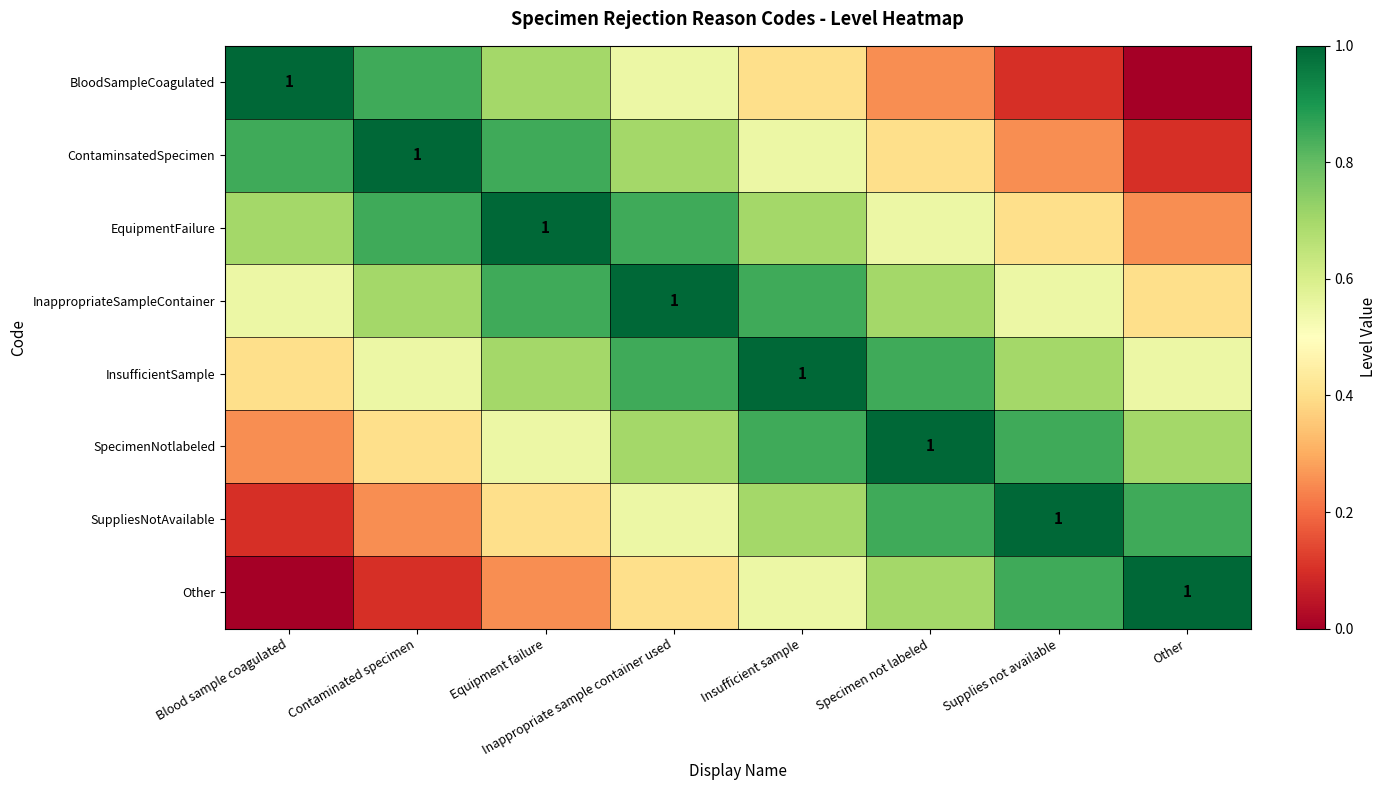

Is the value of Other at Contaminated specimen greater than the value of BloodSampleCoagulated at Blood sample coagulated?

No